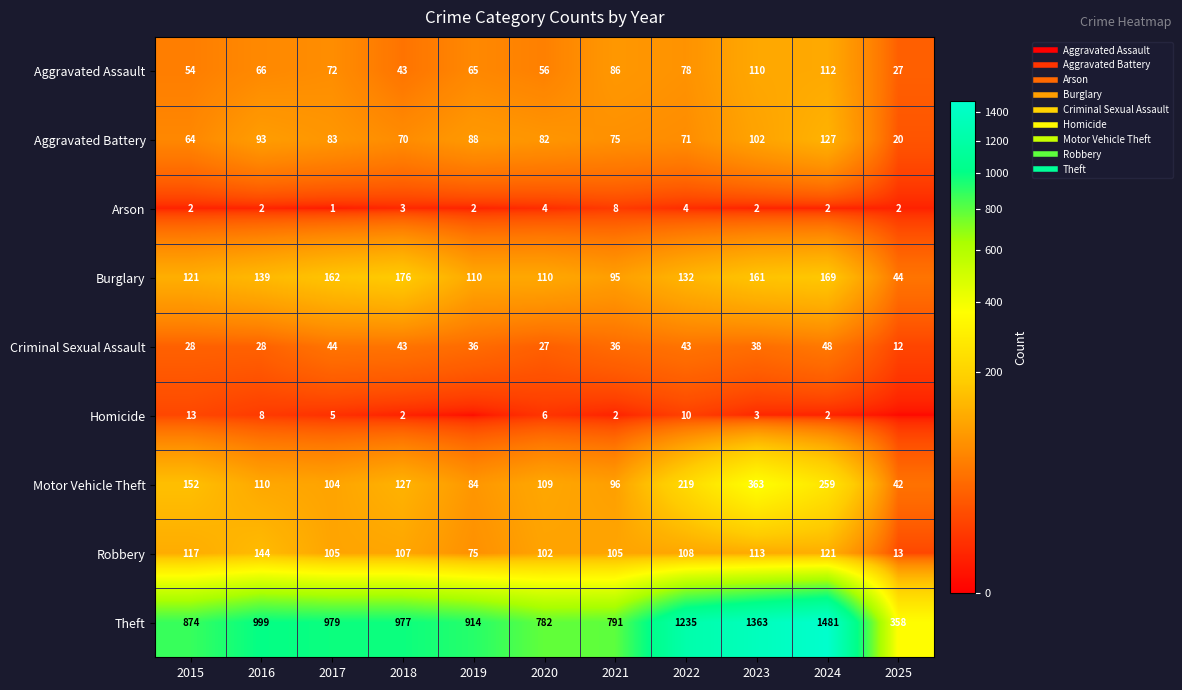

Which series changed the most between 2023 and 2025?

Theft